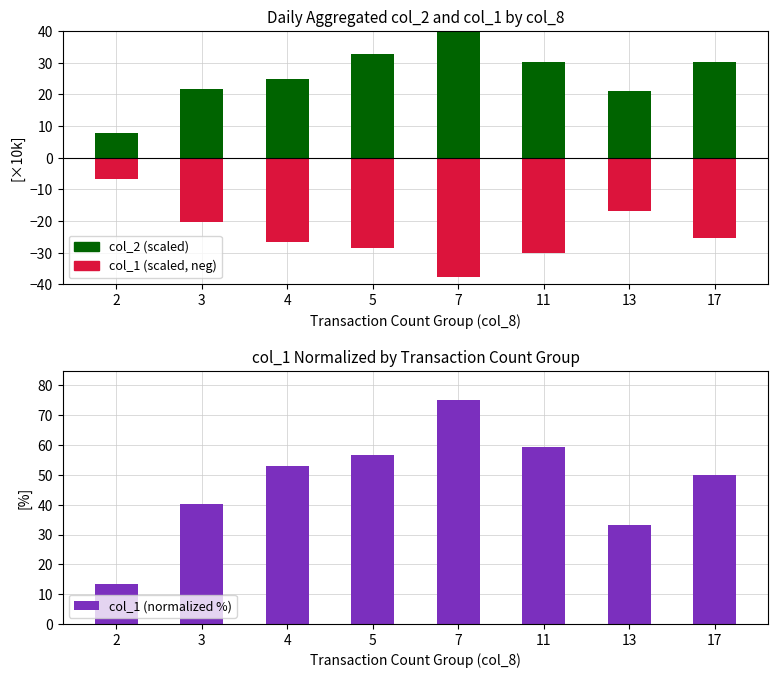

The value of col_2 (scaled) at 4 is 16.8. True or false?

False